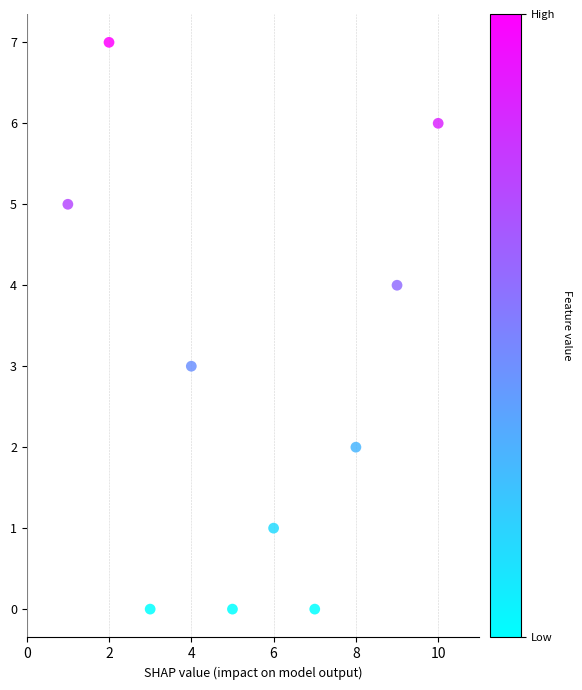

What is the average X value?

6